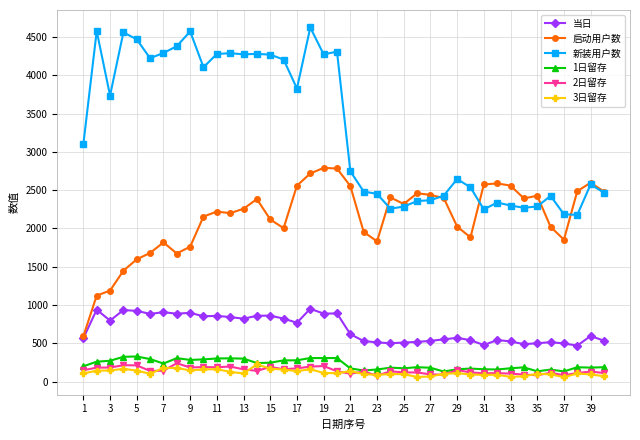

Which series has the widest spread of values?

新装用户数